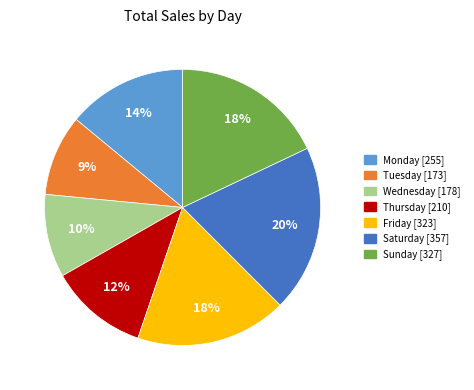

Does Monday account for over 50% of the chart?

No